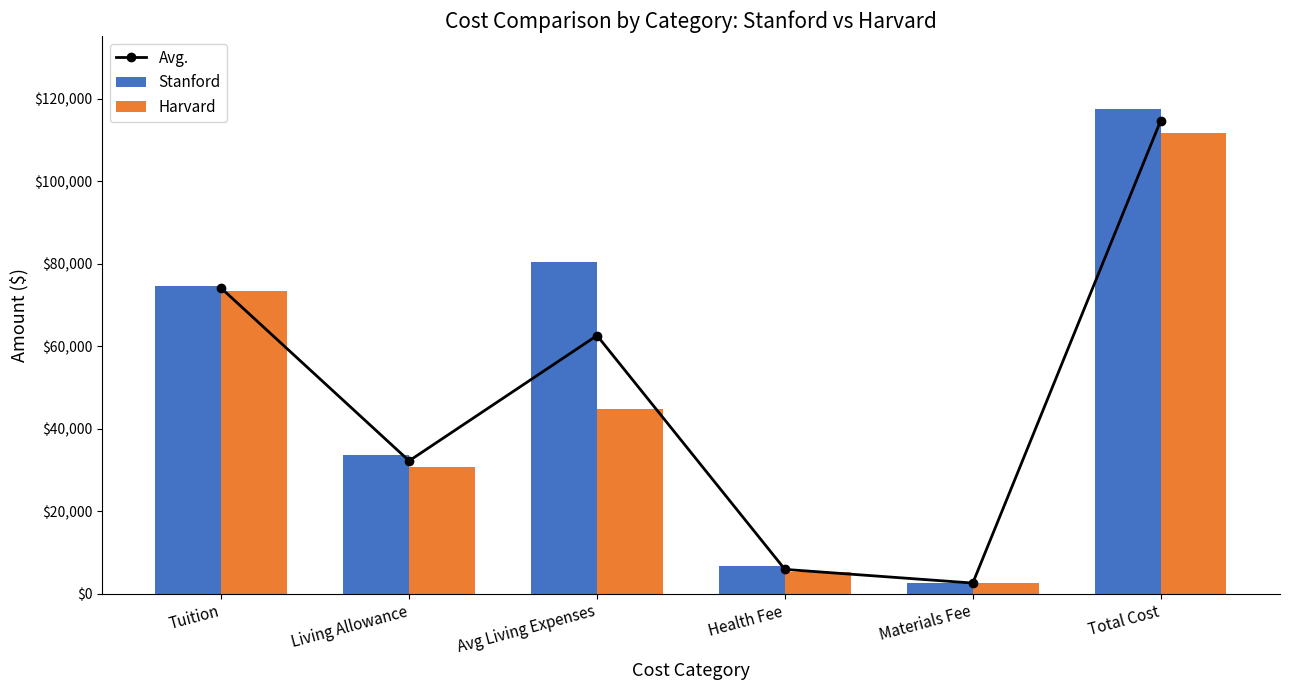

Which series has the largest total across all categories?

Stanford